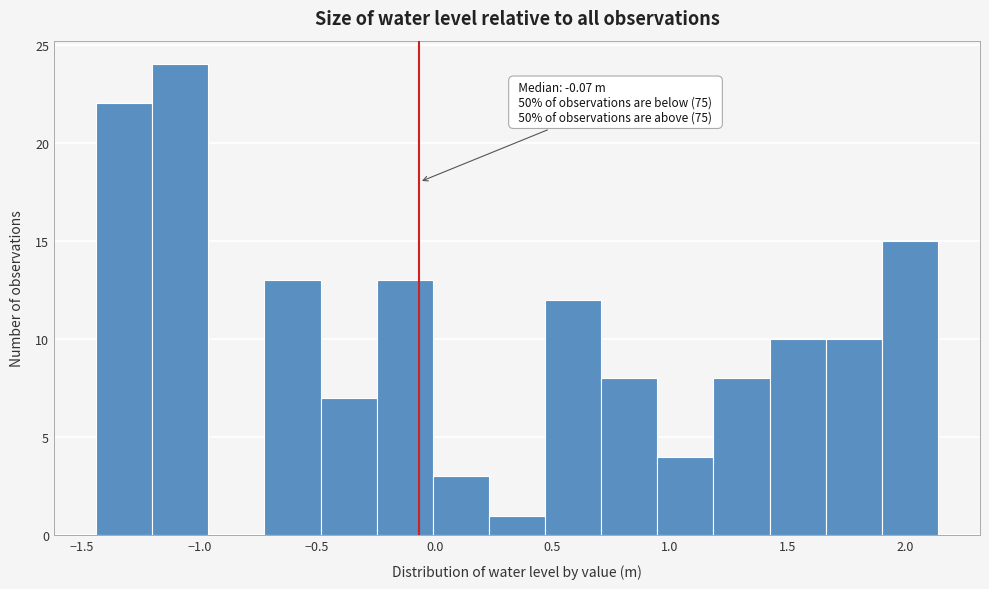

Over which range of the x-axis is the bar tallest?

-1.20 to -0.95